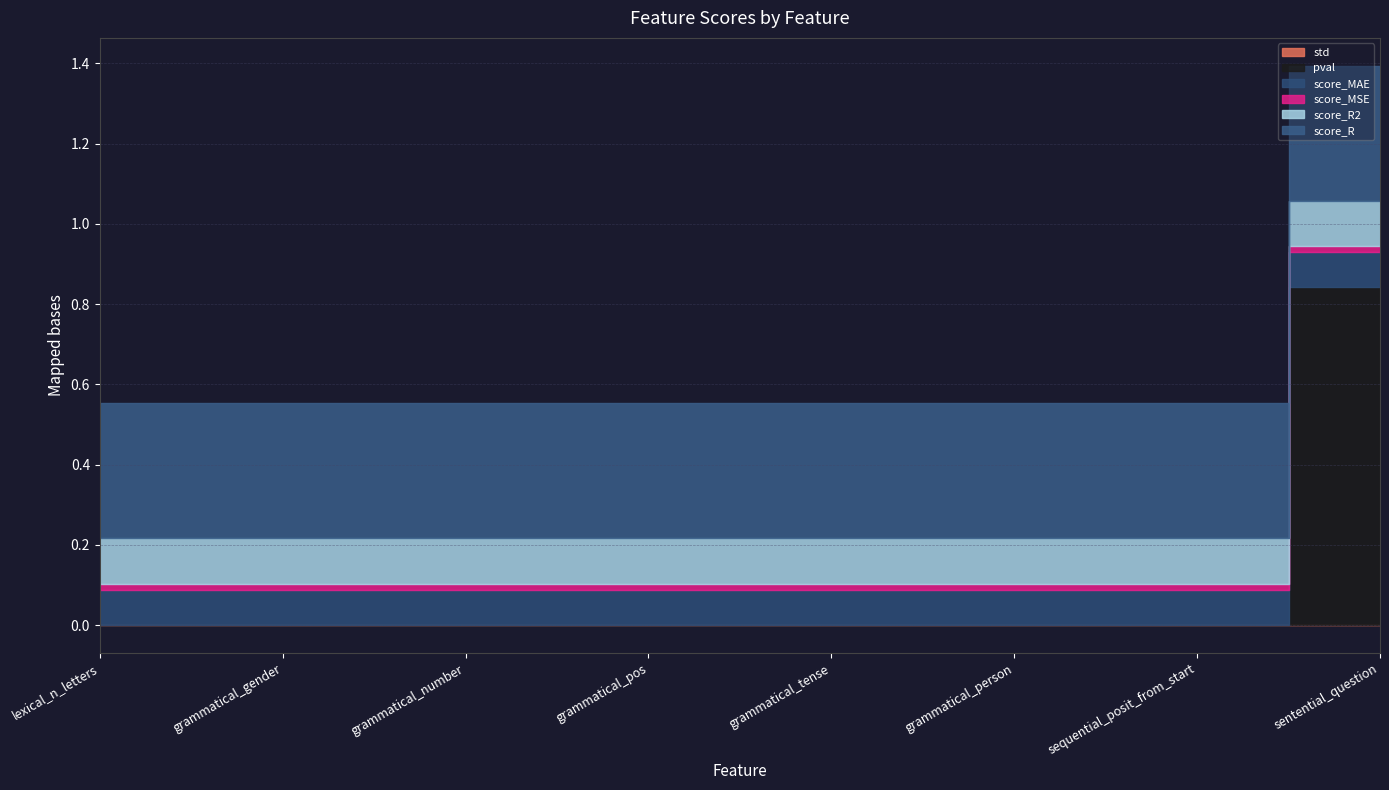

True or false: std has more than 0 interior local peaks.

True